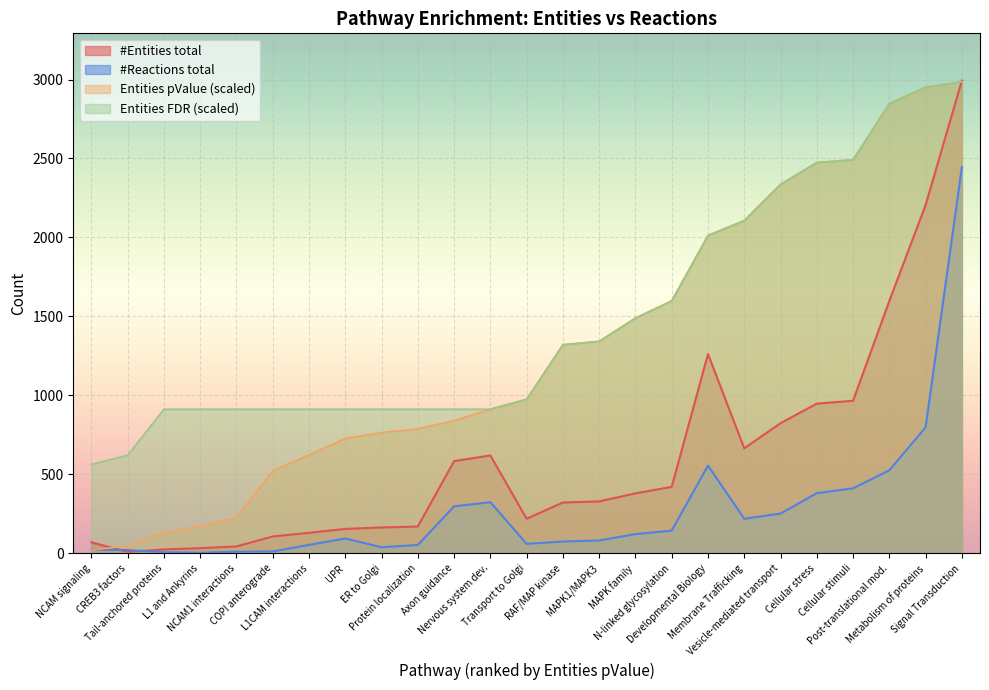

What is the sum of all #Reactions total values?

7011.0